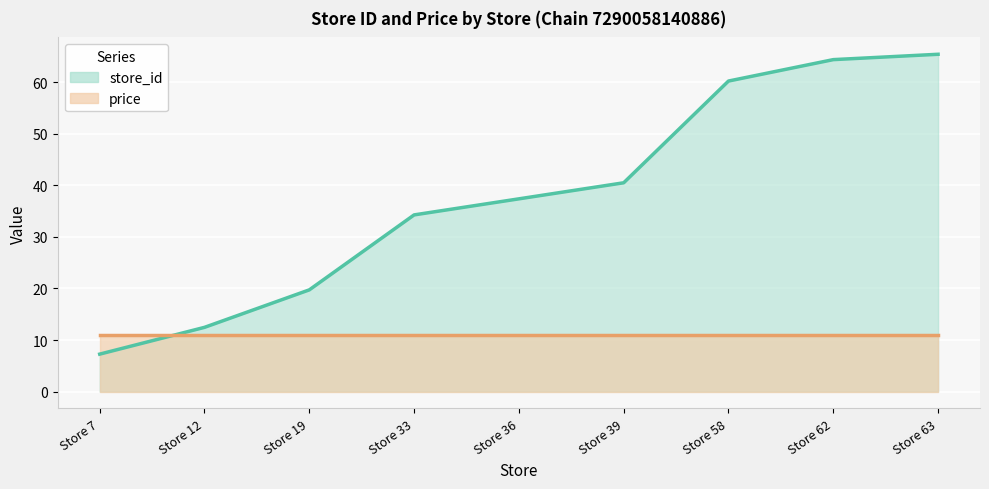

Where is store_id (line) nearest to the value 36?

Store 36